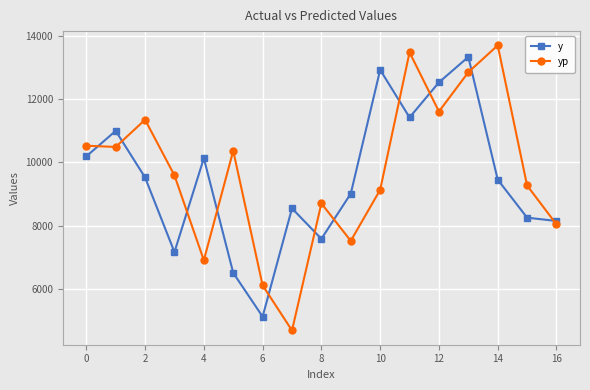

How many intersections are there between yp and y?

11